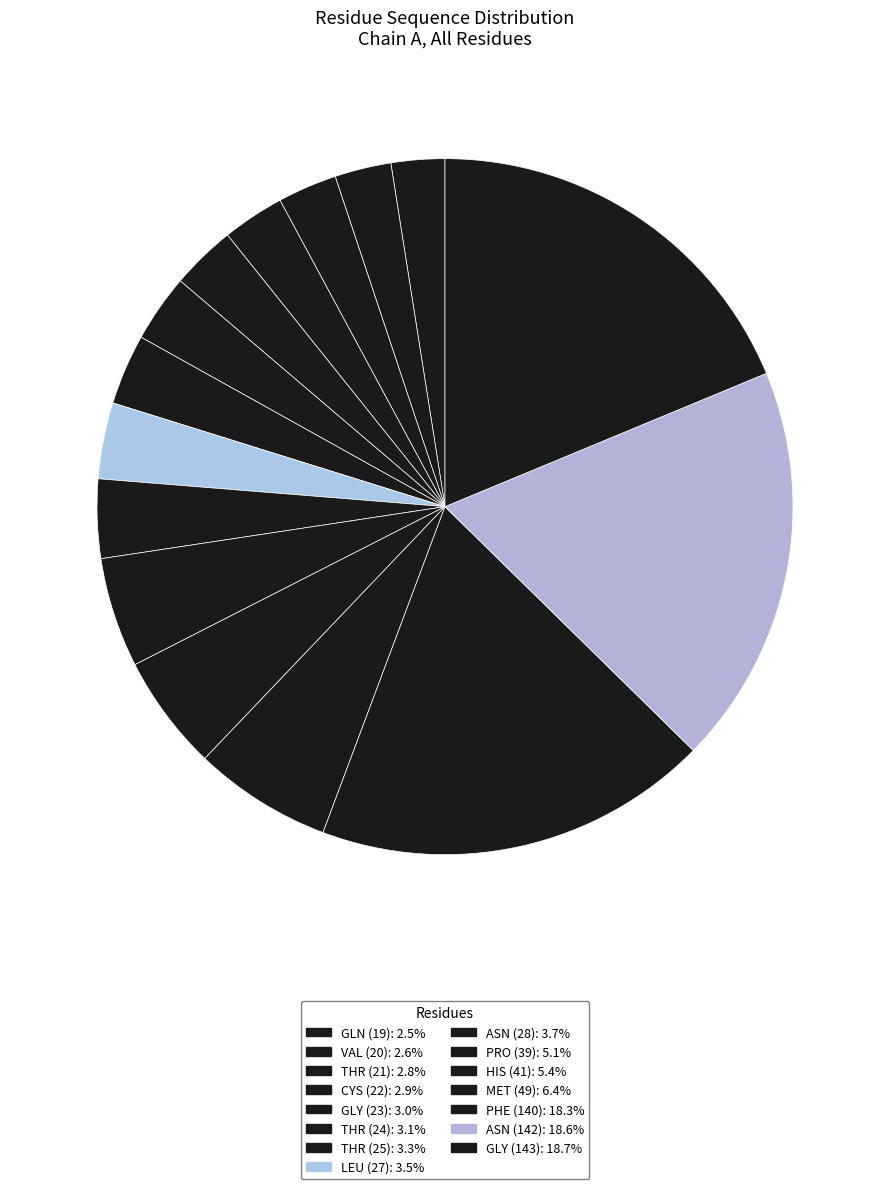

How many slices are in this pie chart?

15